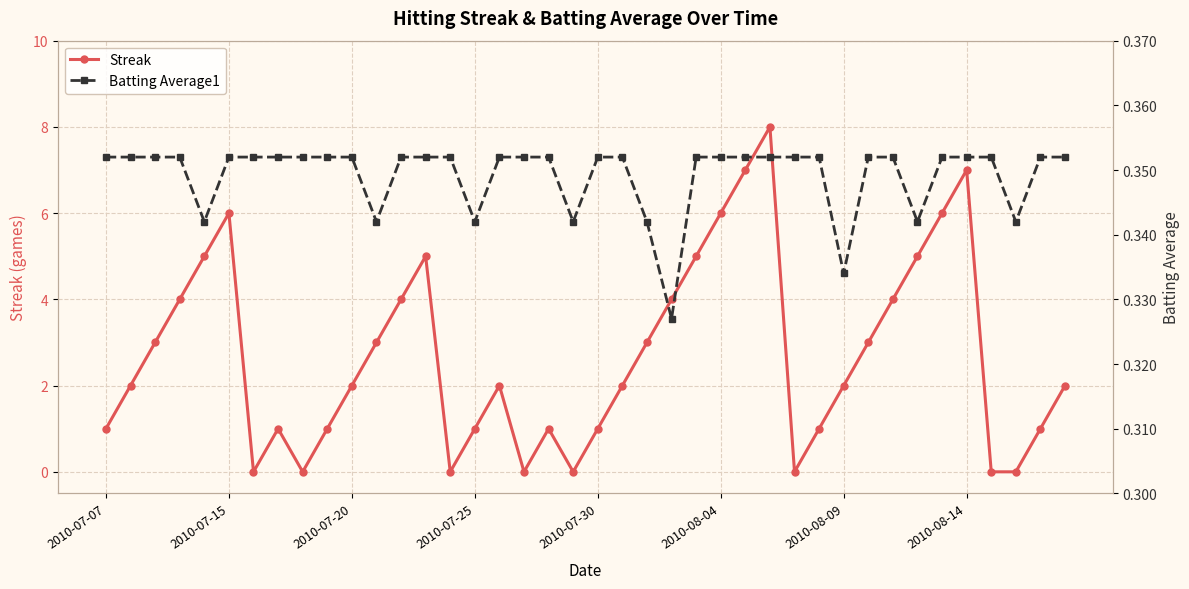

Is it true that Streak equals 1.6 at 2010-07-25?

False